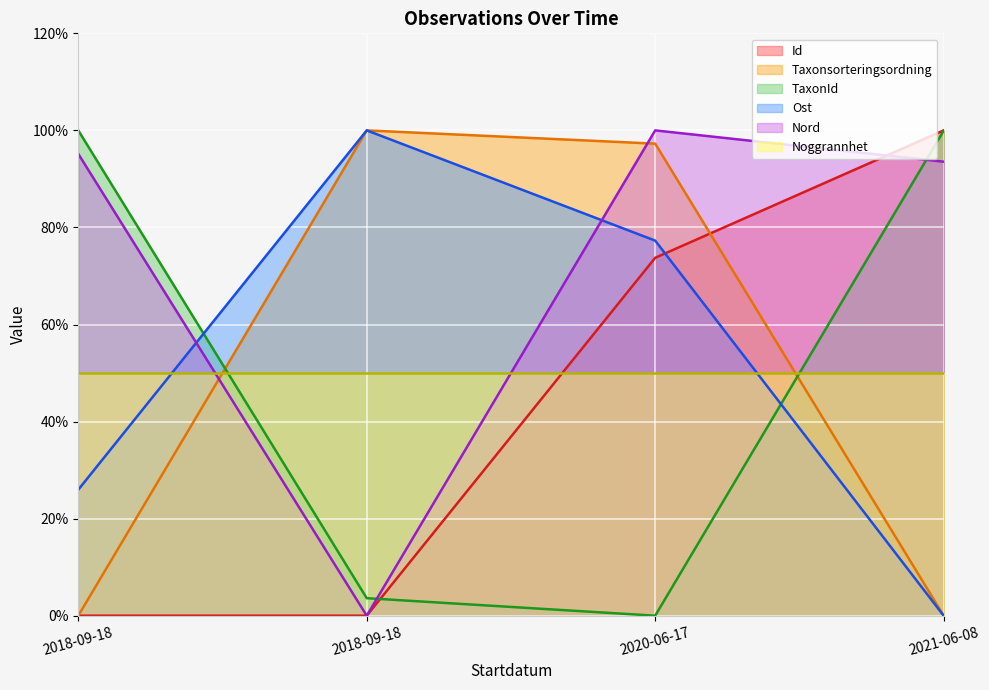

Which series has the largest total across all categories?

Nord